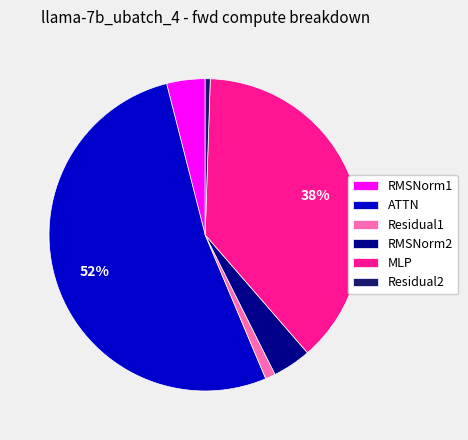

Which has a higher value, Residual1 or RMSNorm1?

RMSNorm1